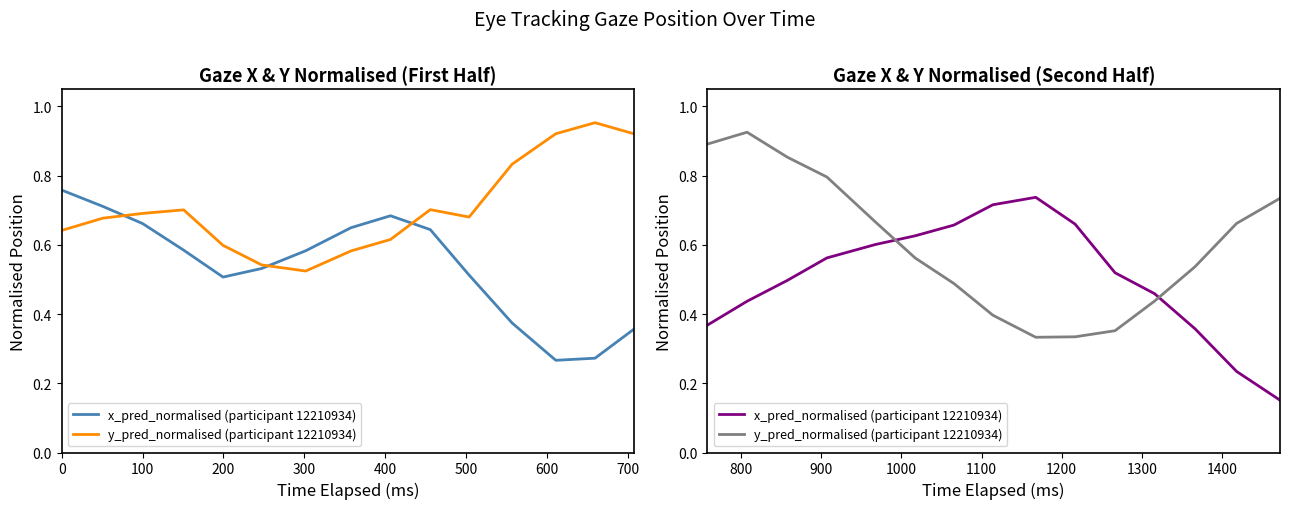

The value of x_pred_normalised (participant 12210934) at 11 is 0.3. True or false?

False